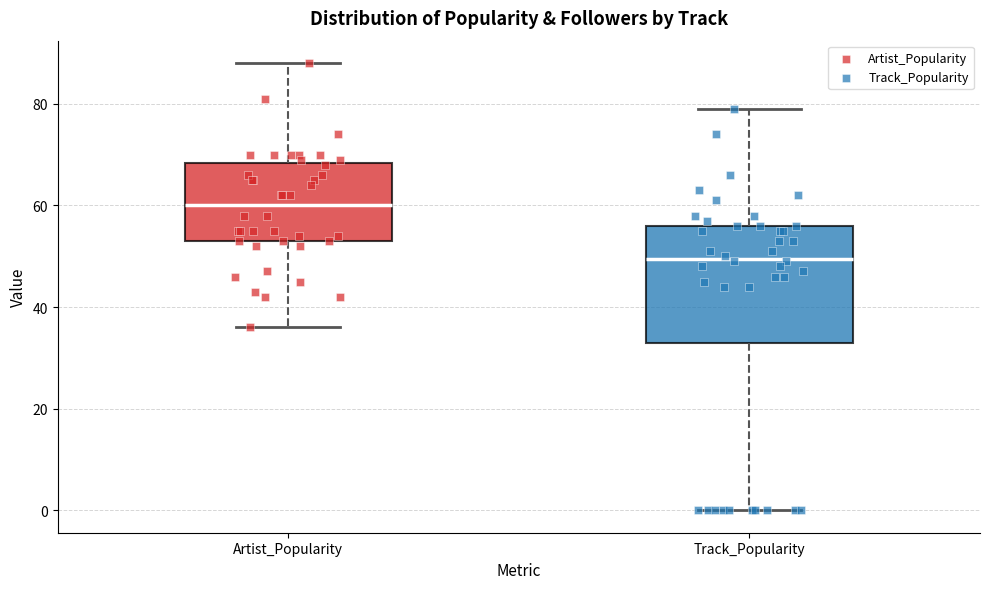

Which box's median line is the highest?

Artist_Popularity